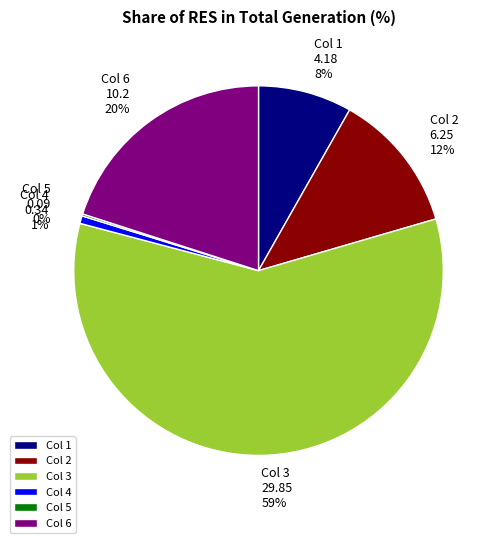

To the nearest percent, what is the difference between the Col 6 and Col 4 slice percentages?

19%